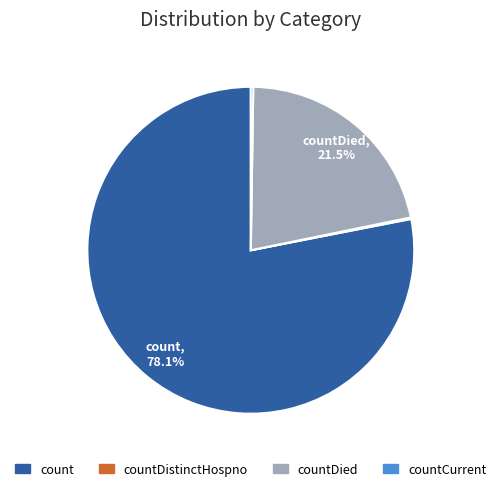

Is there a majority slice in this chart?

Yes